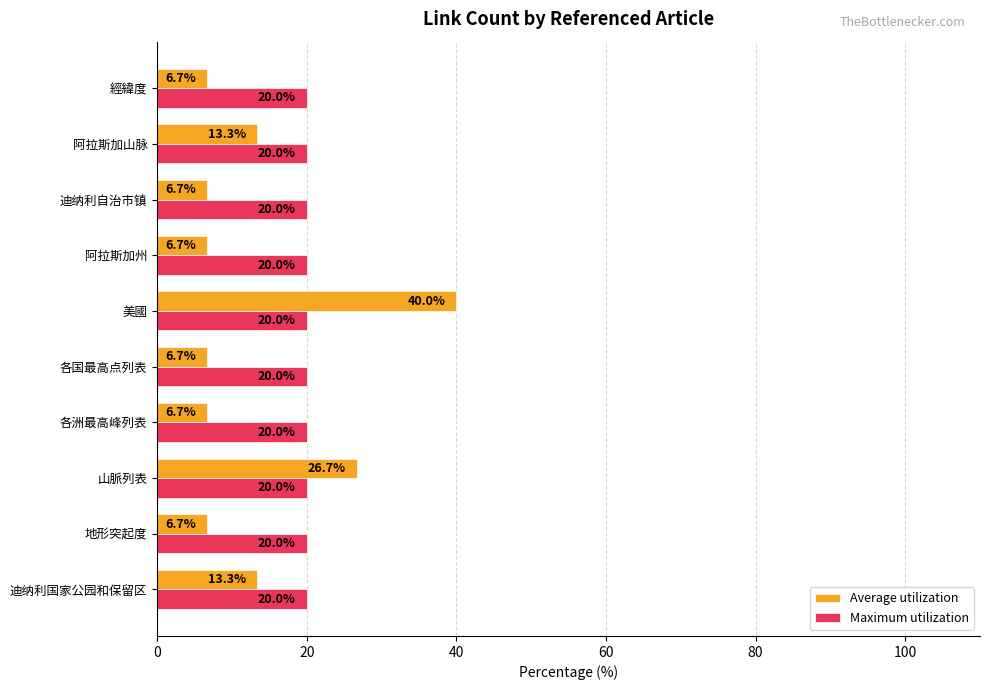

What is the maximum value shown in the chart?

40.0